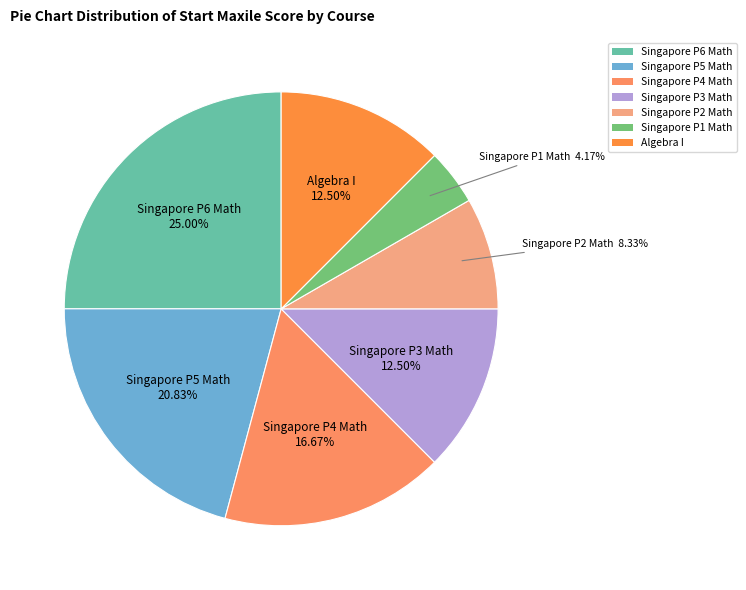

Count the number of slices in the pie.

7